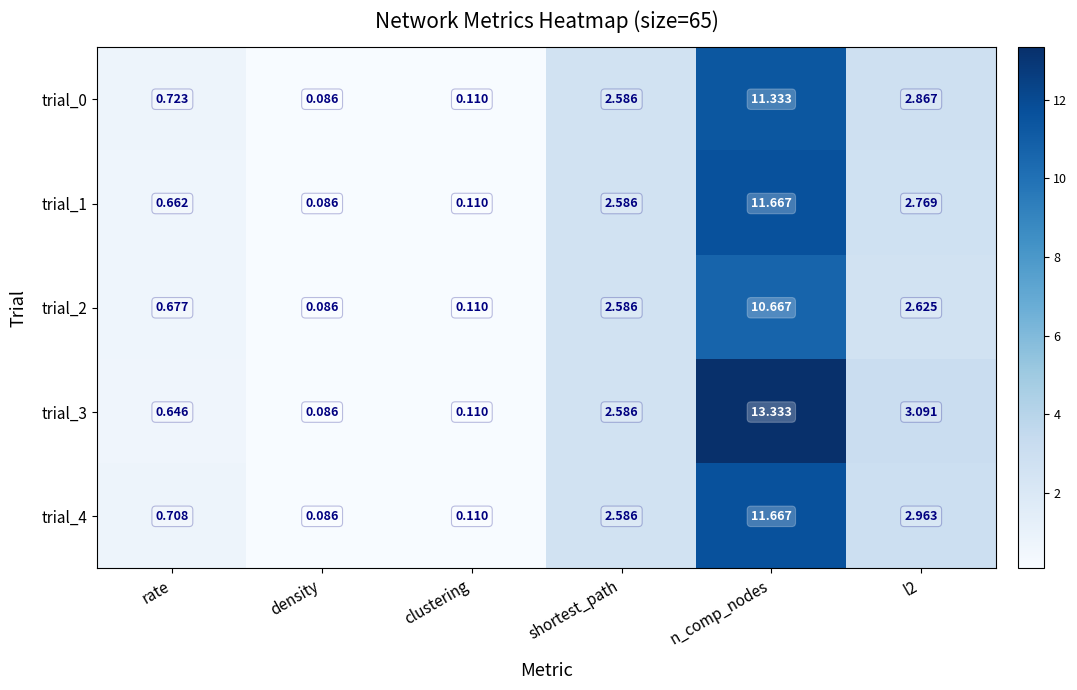

At how many categories does at least one series exceed 7?

1